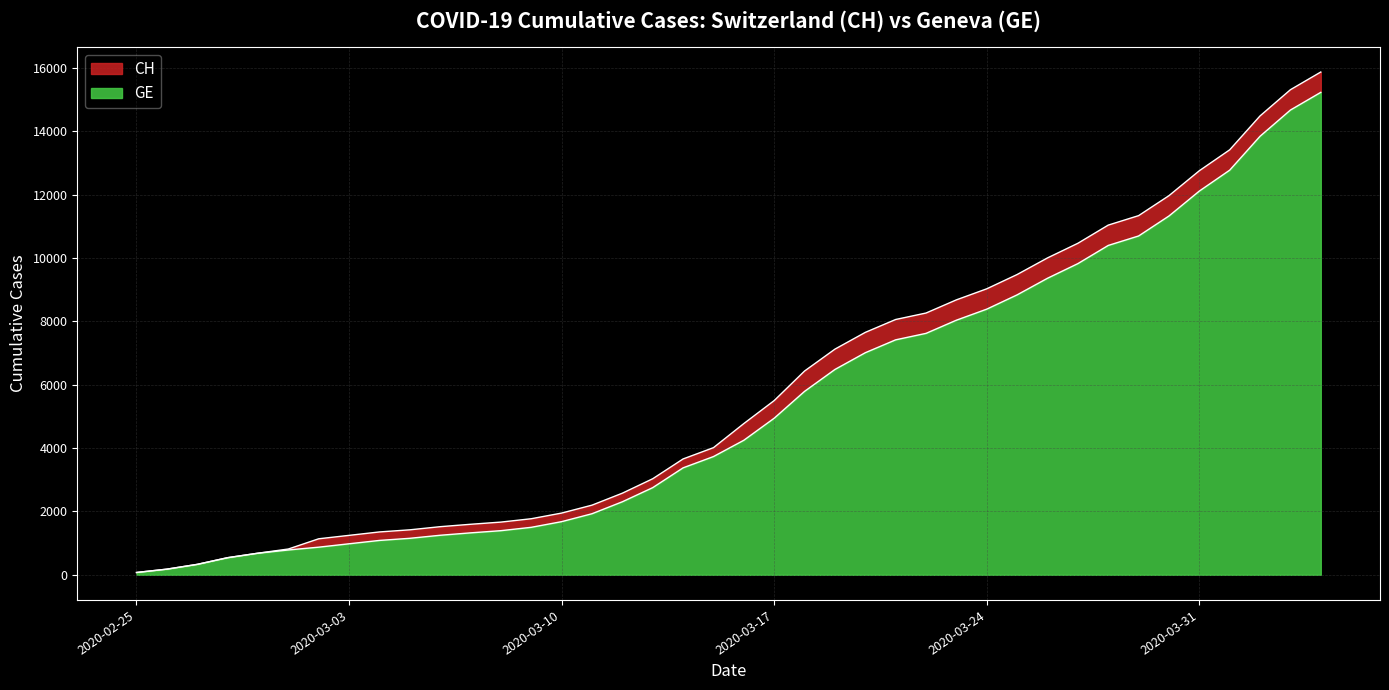

Rank the series at 2020-03-06 from lowest to highest value.

GE, CH